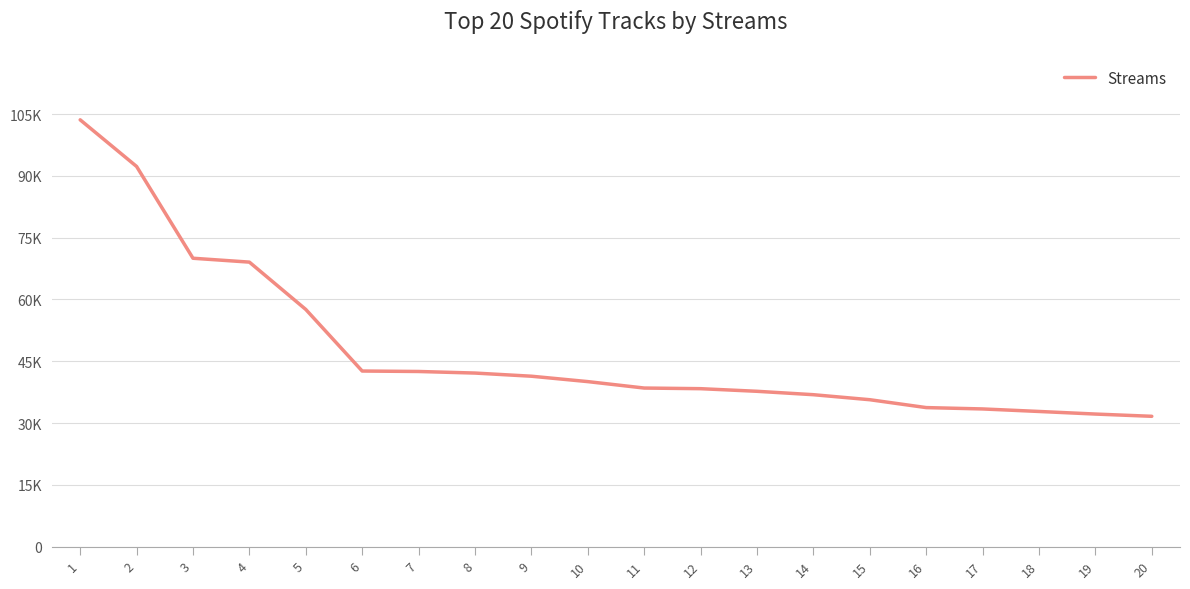

What is the maximum value shown in the chart?

103609